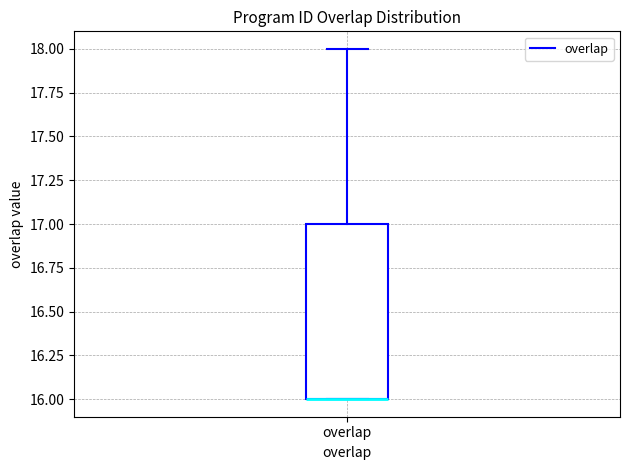

Transcribe this box plot: give where the median line is, the range the box spans, and where the two whiskers end, as read against the y-axis. The values are not printed on the chart, so give them approximately, as read against the axis.

median 16 (drawn on the box's lower edge), box 16 to 17, whiskers 16 to 18